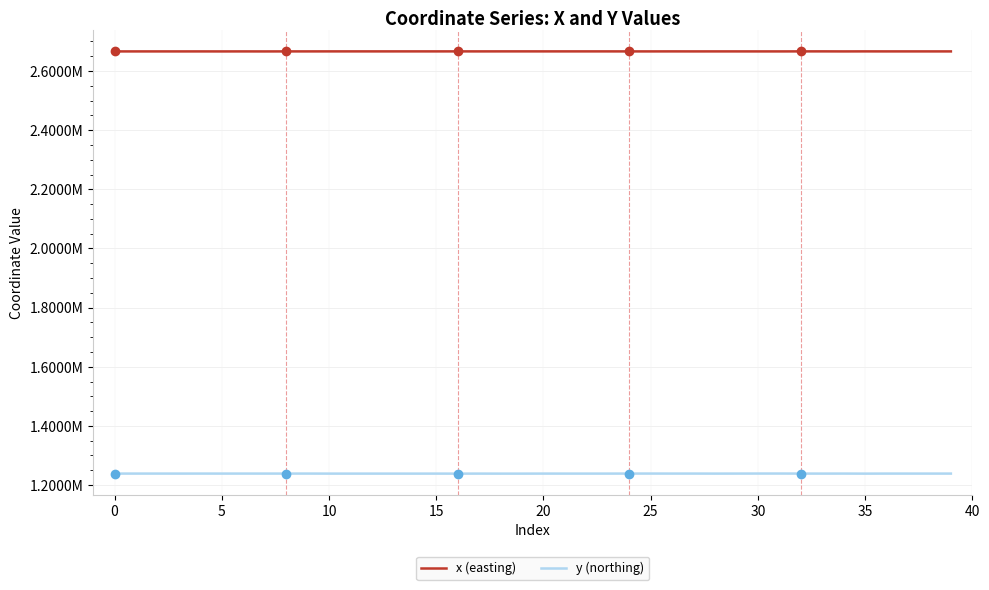

What is the label of the 19th point from the left?

18